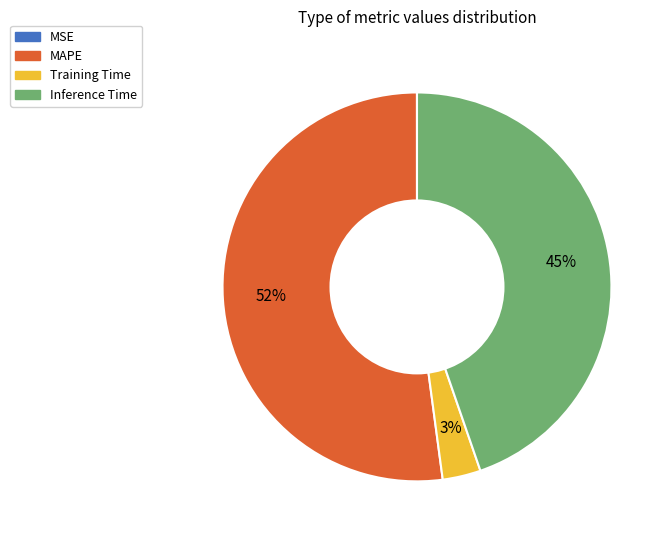

What is the ratio of the value at Inference Time to the value at MAPE?

0.9